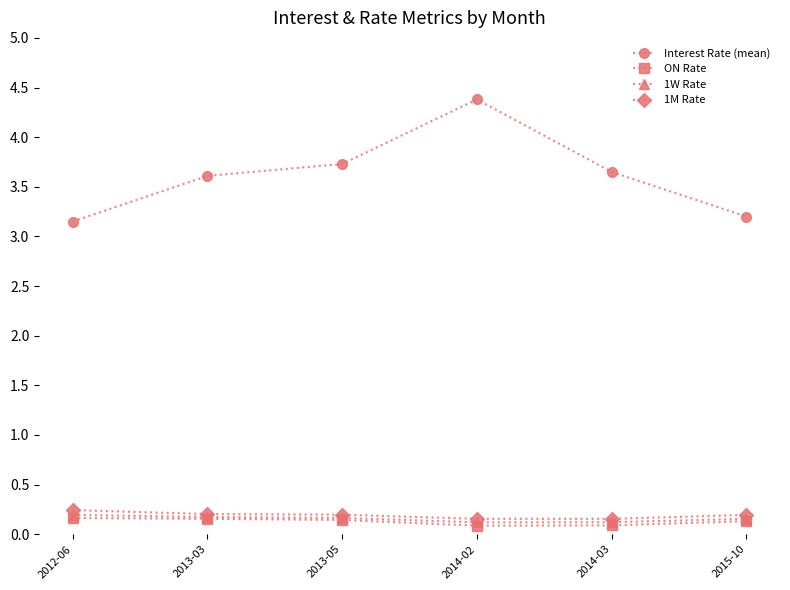

What is the value of the ON Rate point at the 3rd from the left?

0.1